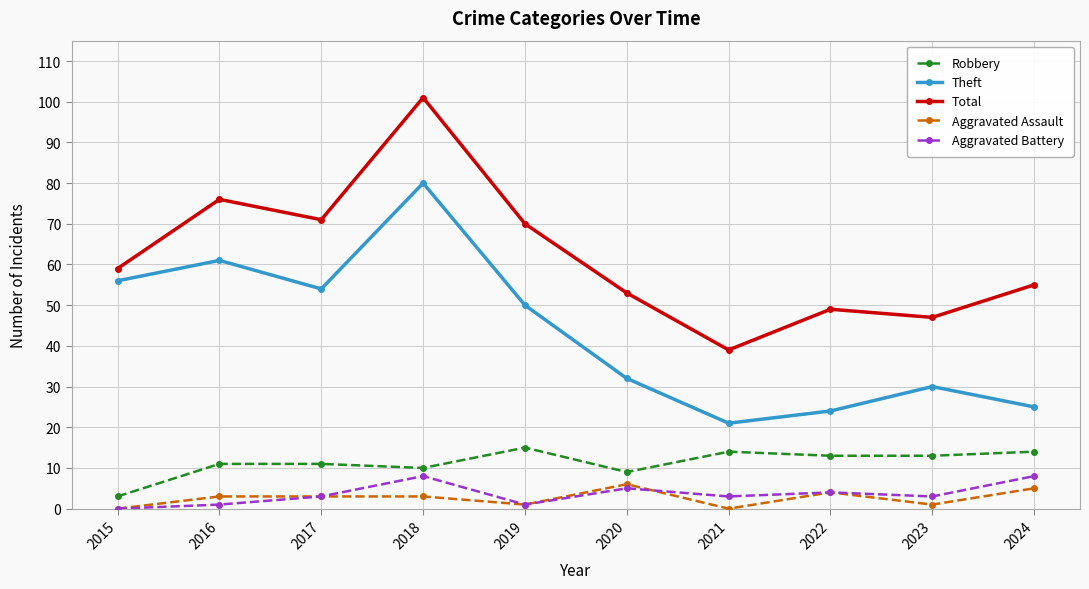

What is the approximate value of Aggravated Battery at 2018?

8